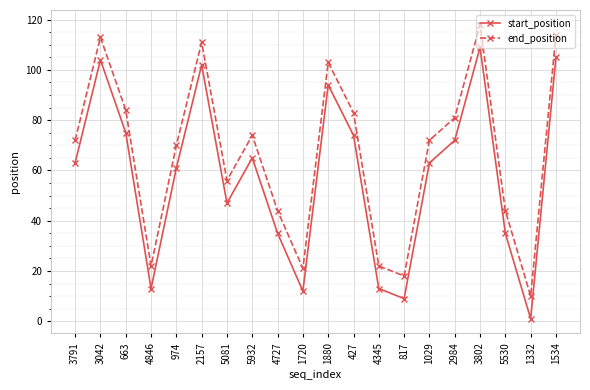

Reading left to right, list all the values displayed in this chart.

start_position: 3791=63	3042=104	663=75	4846=13	974=61	2157=102	5081=47	5932=65	4727=35	1720=12	1880=94	427=74	4345=13	817=9	1029=63	2984=72	3802=109	5530=35	1332=1	1534=105
end_position: 3791=72	3042=113	663=84	4846=22	974=70	2157=111	5081=56	5932=74	4727=44	1720=21	1880=103	427=83	4345=22	817=18	1029=72	2984=81	3802=118	5530=44	1332=10	1534=114